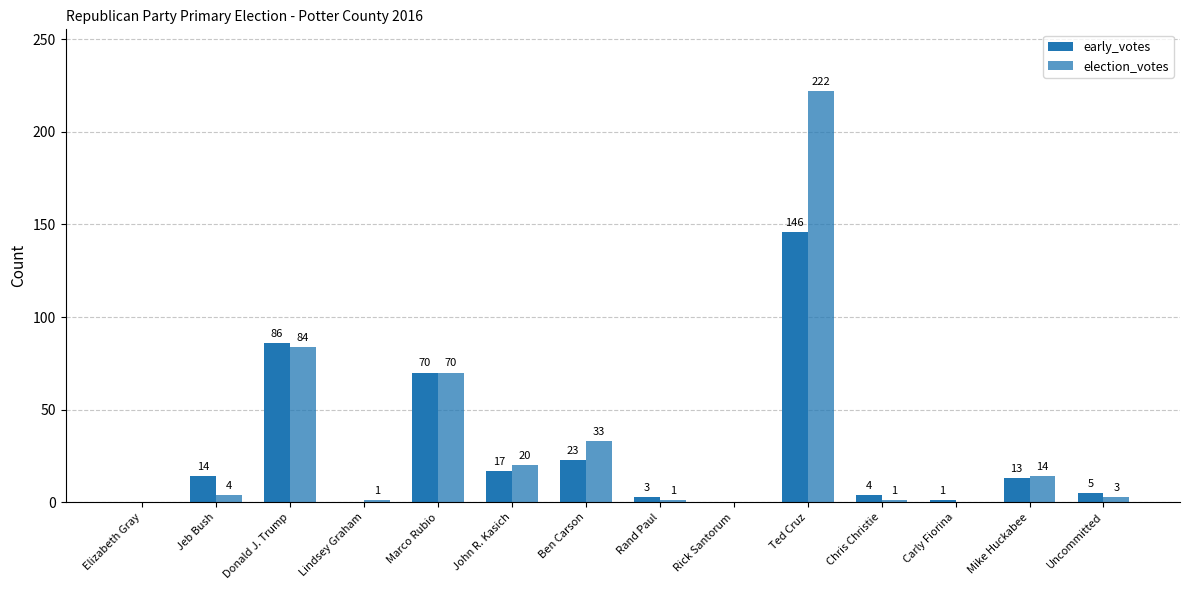

How many groups of bars are there?

14